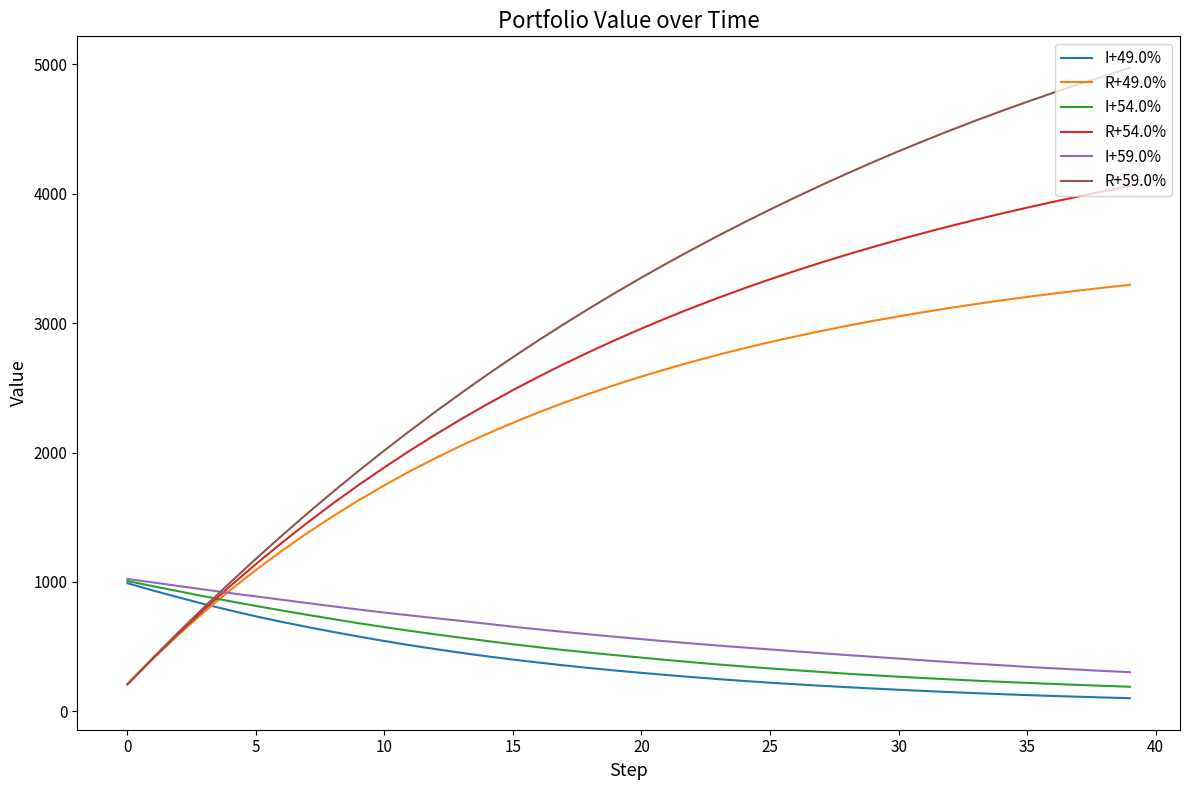

Does the chart display data point markers on the line(s)?

No